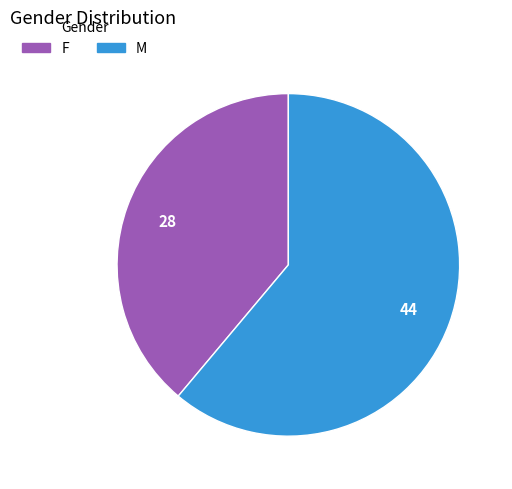

How many segments does this pie chart have?

2